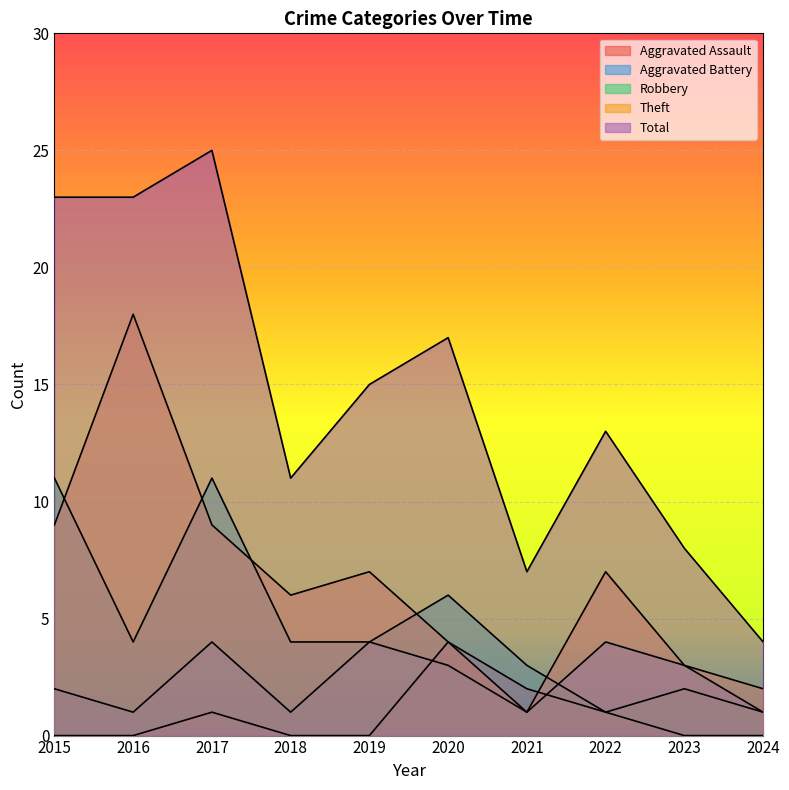

Where is Total nearest to the value 14?

2019